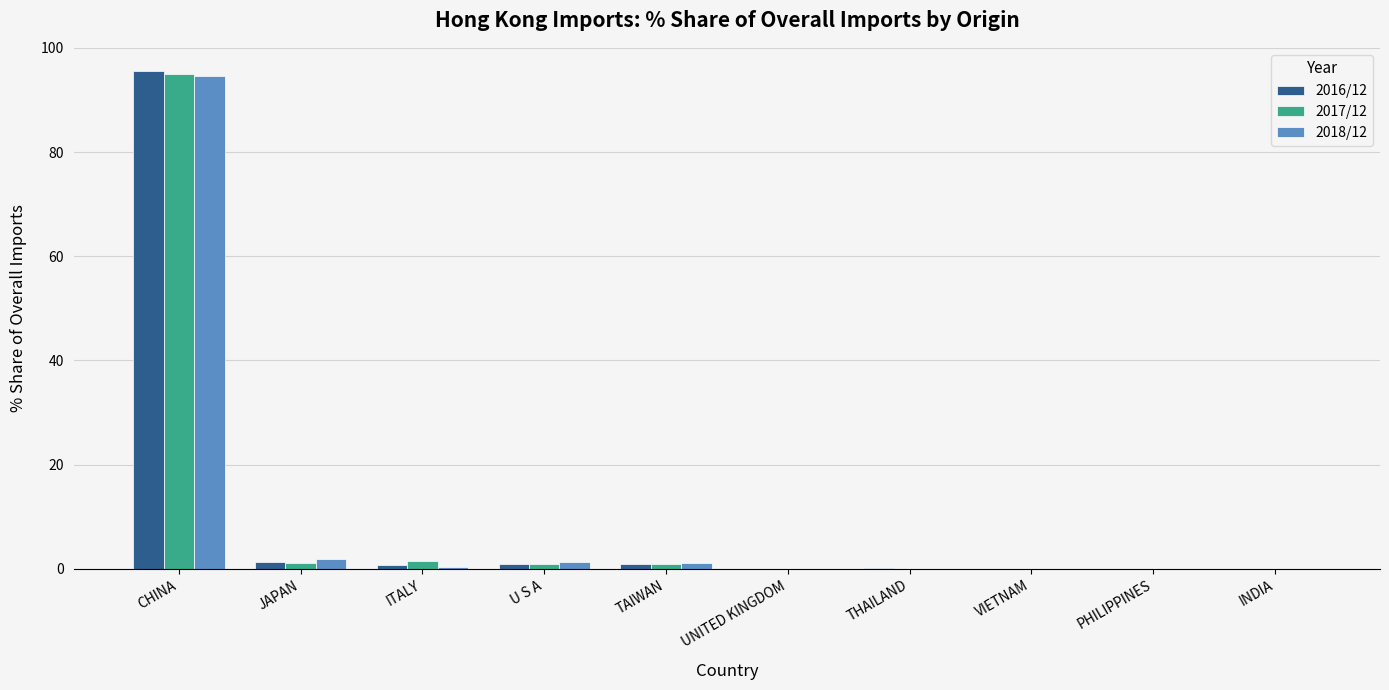

Read the 2016/12 value at TAIWAN.

1.0